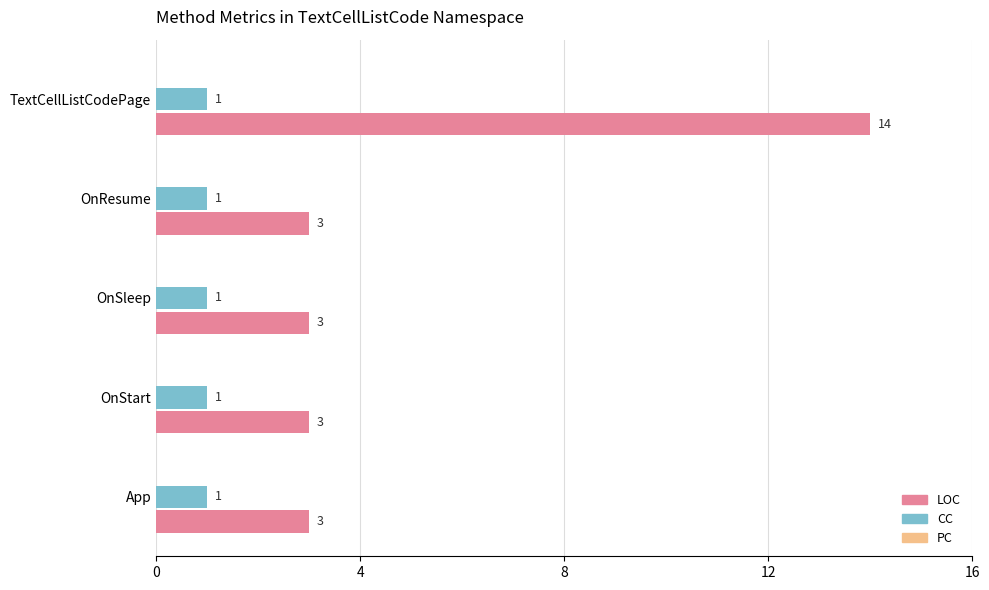

What is the maximum value shown in the chart?

14